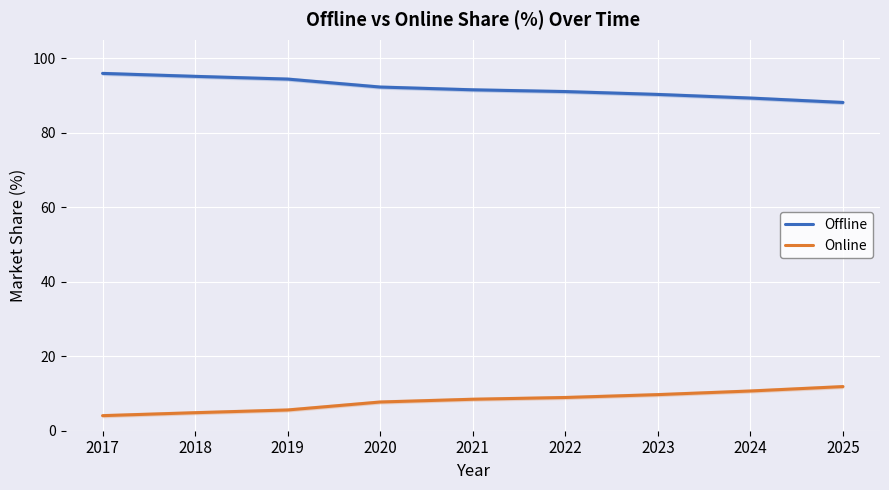

True or false: Offline has a value of 153.2 at 2022.

False